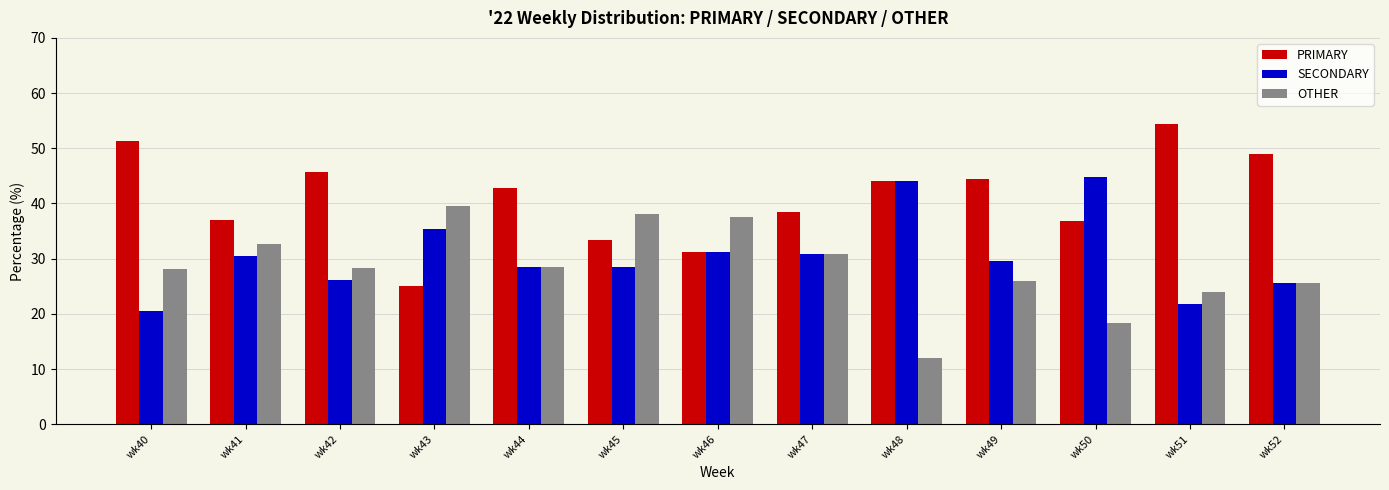

Rank the series by their maximum value, from highest to lowest.

PRIMARY, SECONDARY, OTHER